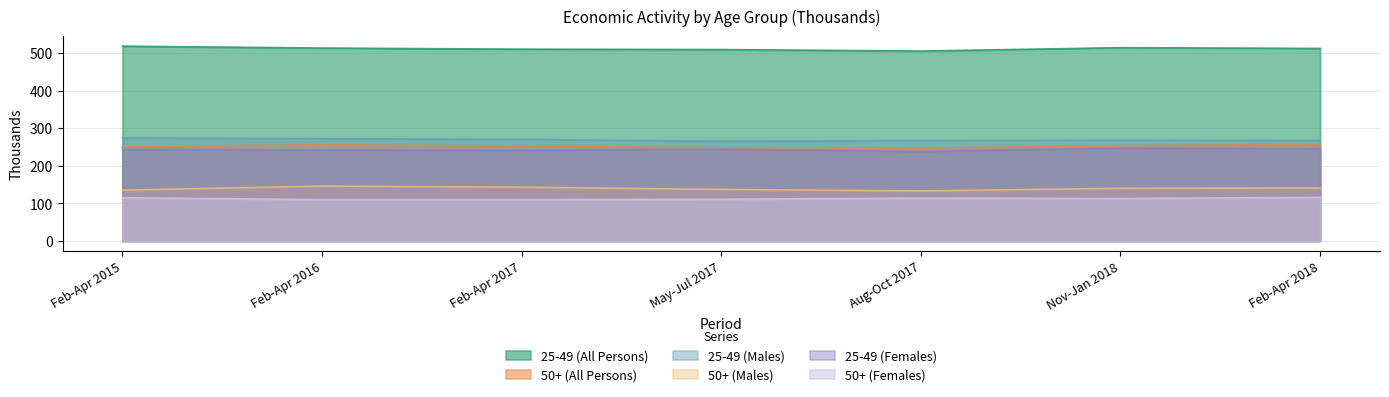

At which category is the sum across all series the highest?

Feb-Apr 2016